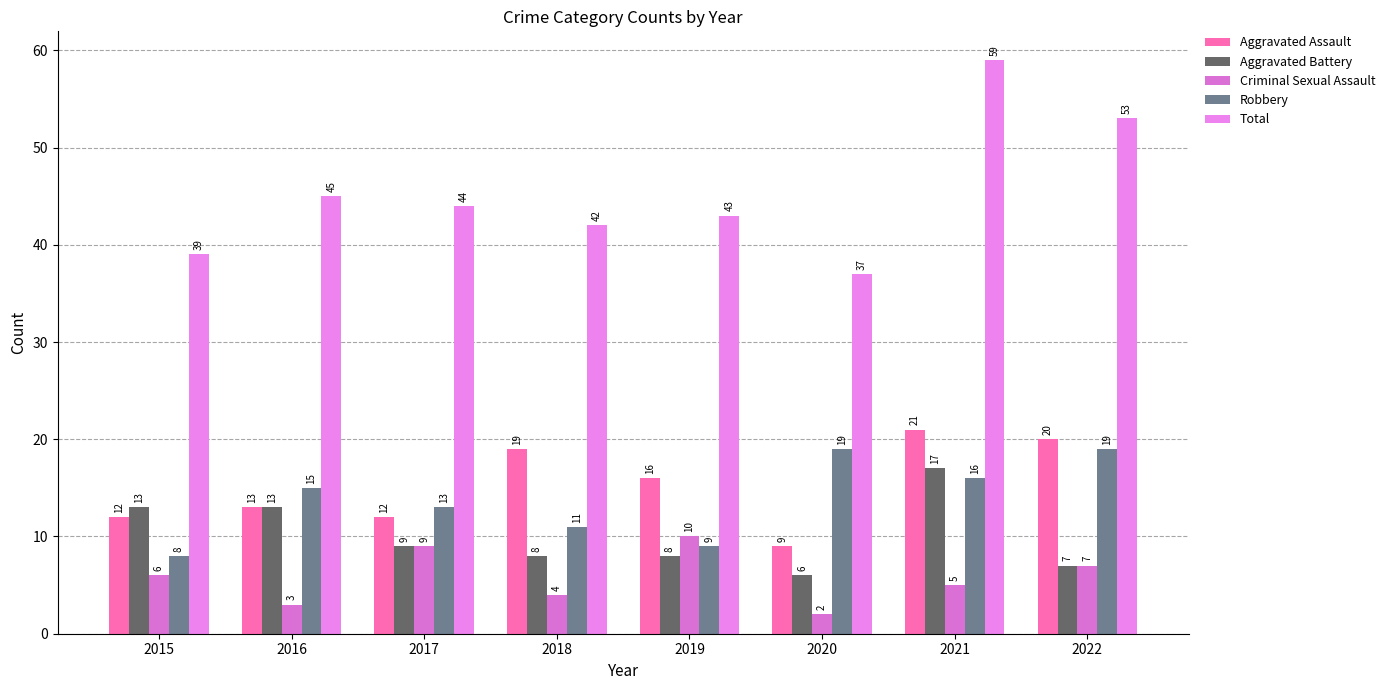

Between 2016 and 2019, which series saw the biggest shift?

Criminal Sexual Assault